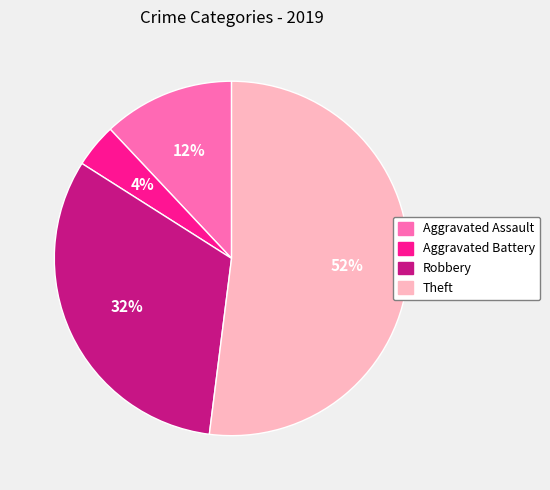

What is the smallest slice in the pie chart?

Aggravated Battery